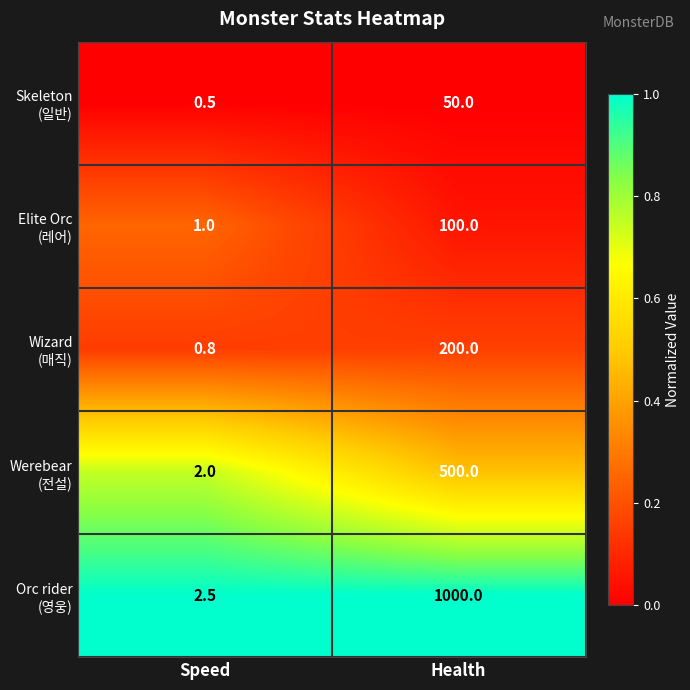

What is the spread (max minus min) of values at Health?

950.0